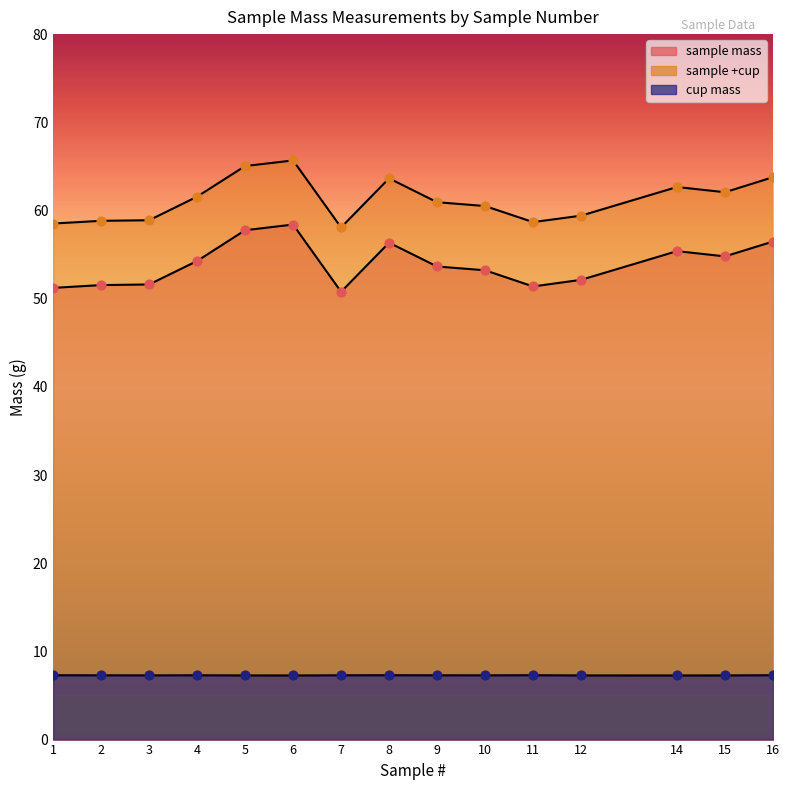

At how many categories does at least one series exceed 54?

15